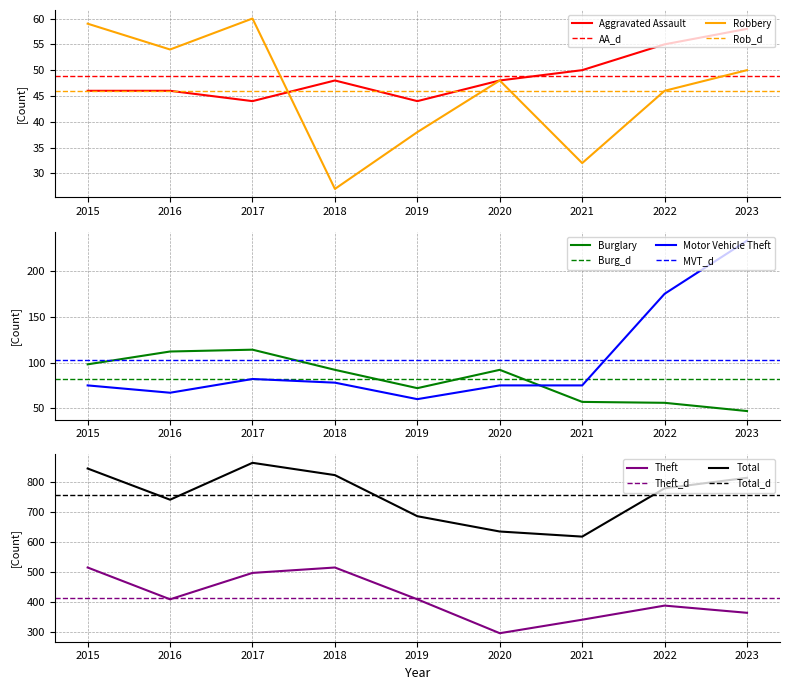

How many interior local peaks does the Theft series have?

2